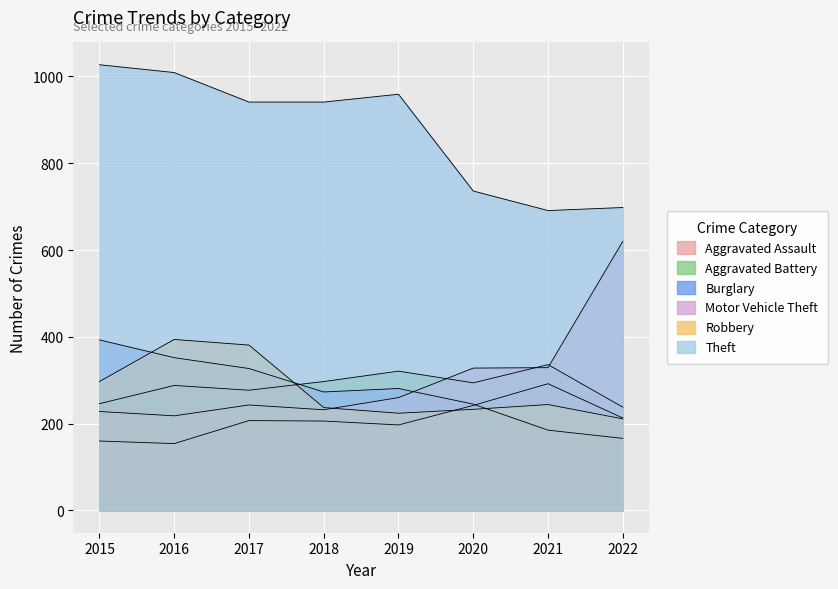

True or false: Motor Vehicle Theft and Robbery intersect in this chart.

True